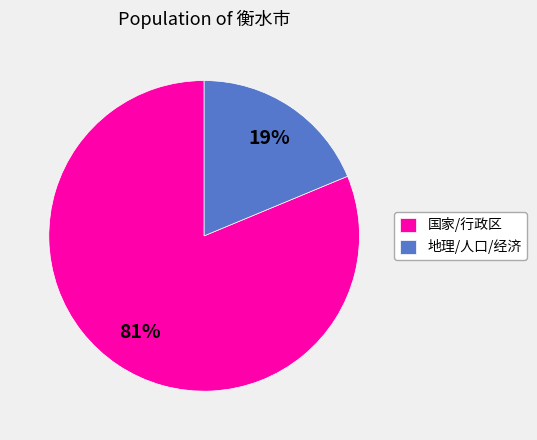

To the nearest percent, what percentage of the pie is 国家/行政区?

81%